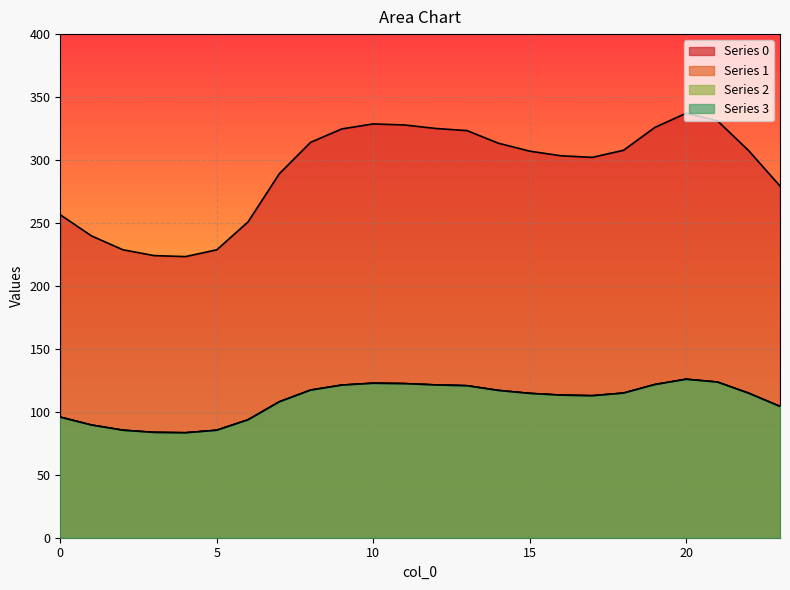

In 3, how many points are higher than both neighbors (excluding endpoints)?

2